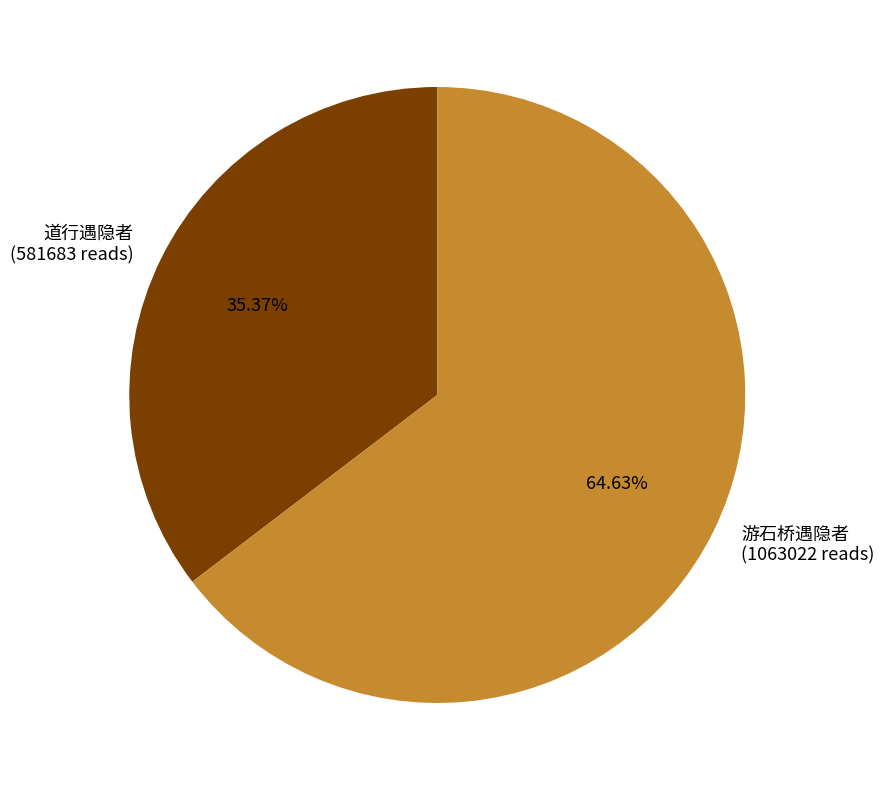

What portion of the pie excludes 游石桥遇隐者?

35.4%